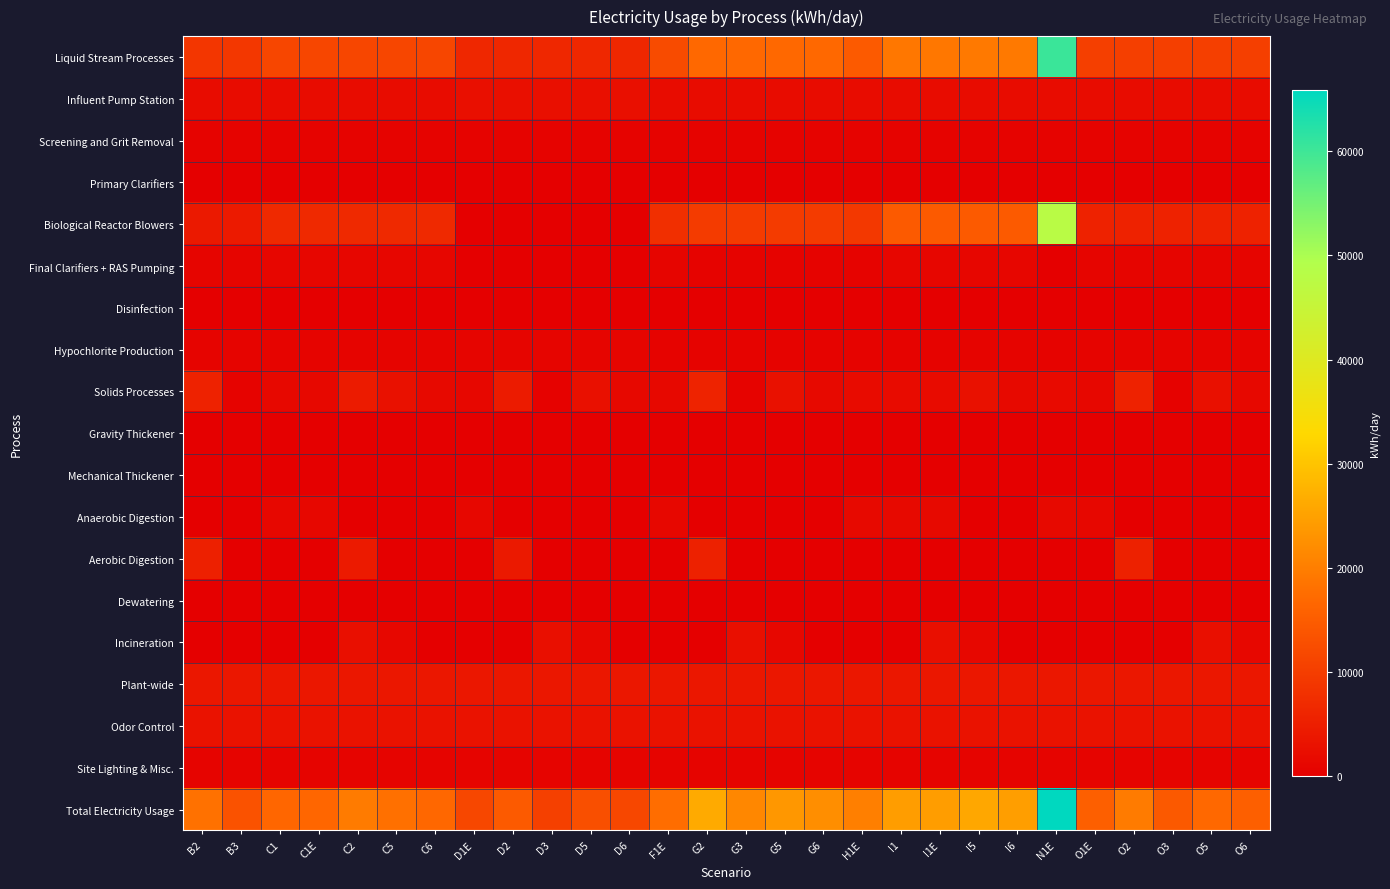

Count the number of categories in the chart.

28